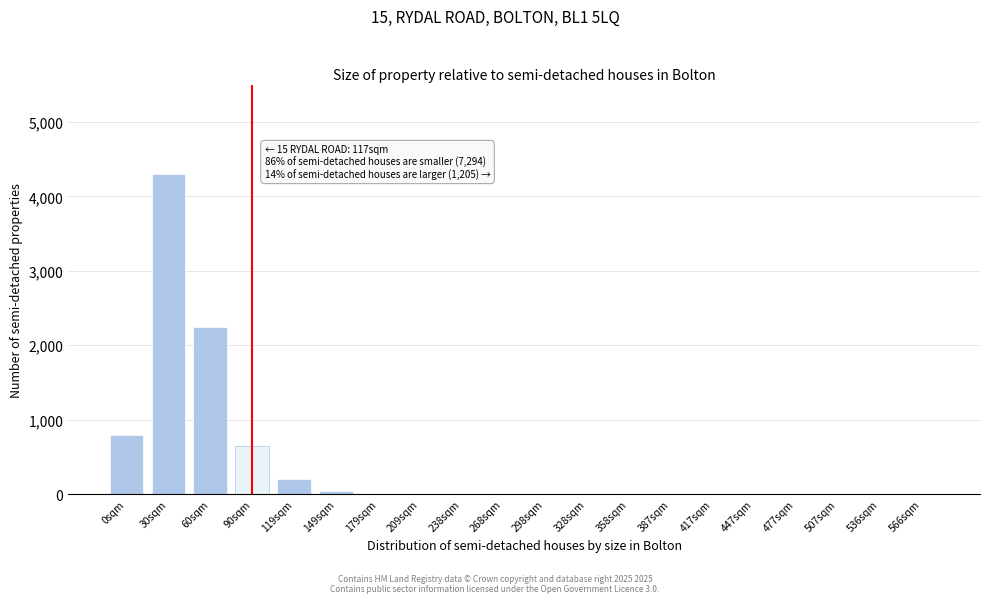

Which category has the highest value across all series?

30sqm